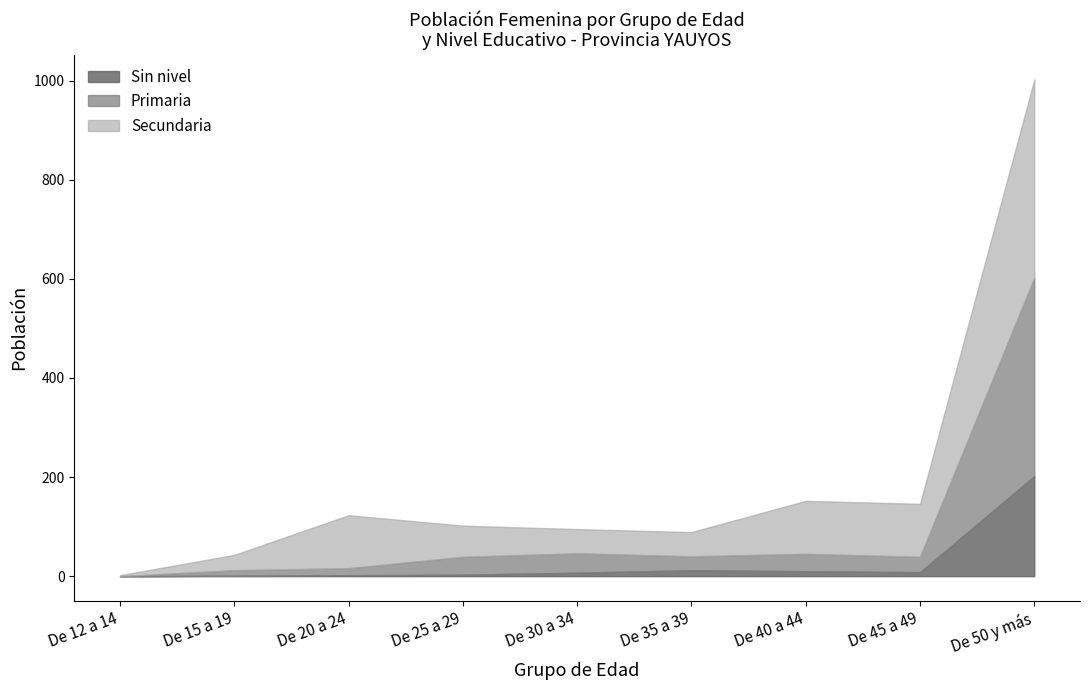

At which label does Sin nivel reach its peak?

De 50 y más